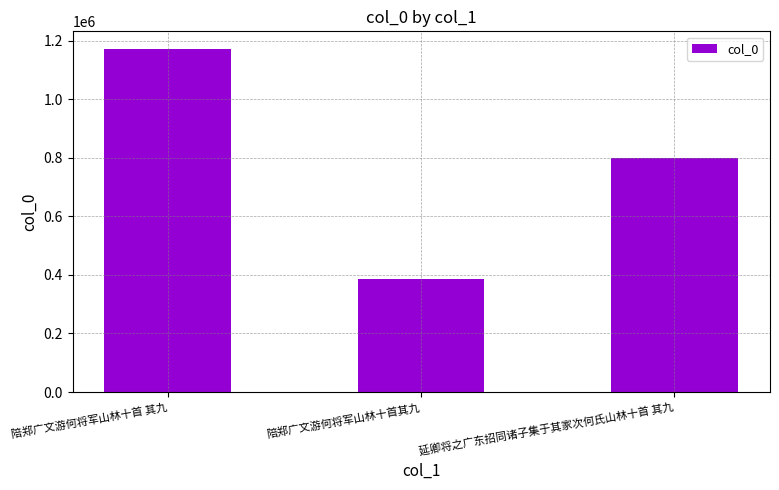

What is the difference between the values at 陪郑广文游何将军山林十首 其九 and 延卿将之广东招同诸子集于其家次何氏山林十首 其九?

373803